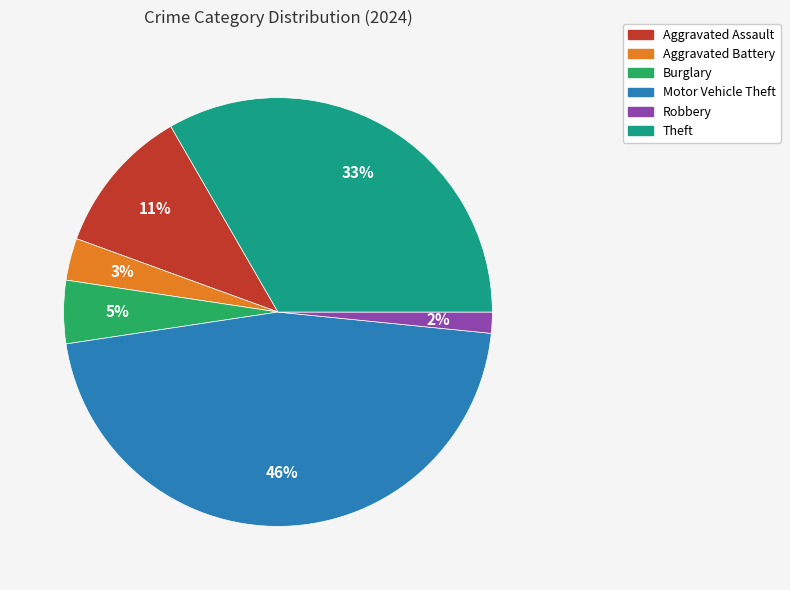

To the nearest percent, what percentage of the pie is Aggravated Assault?

11%